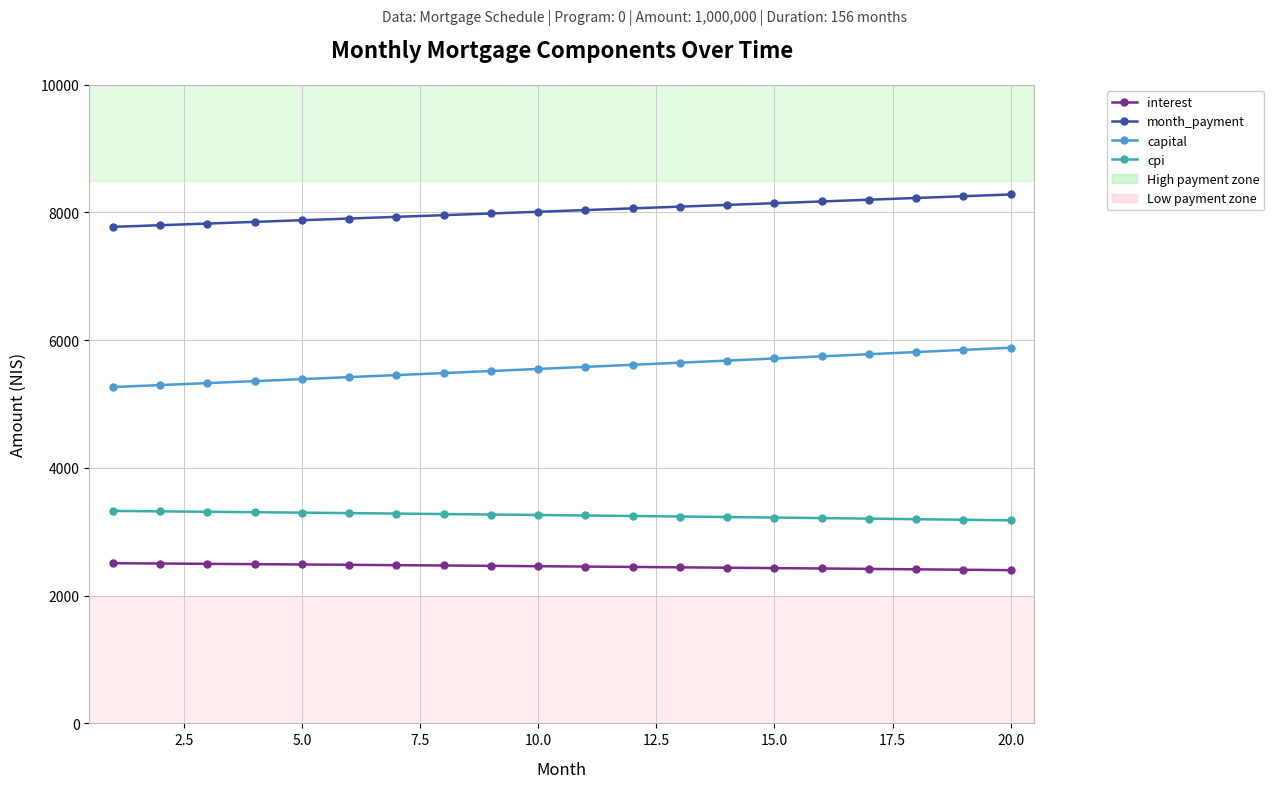

Rank the series by their maximum value, from lowest to highest.

interest, cpi, capital, month_payment